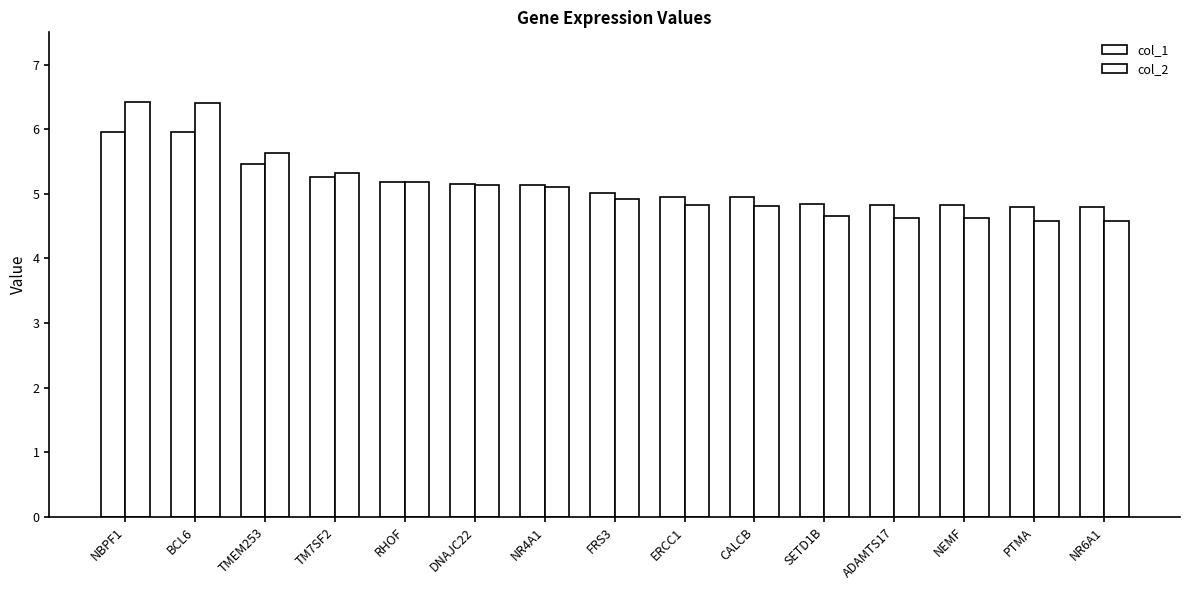

What is the label of the 8th bar from the right?

FRS3